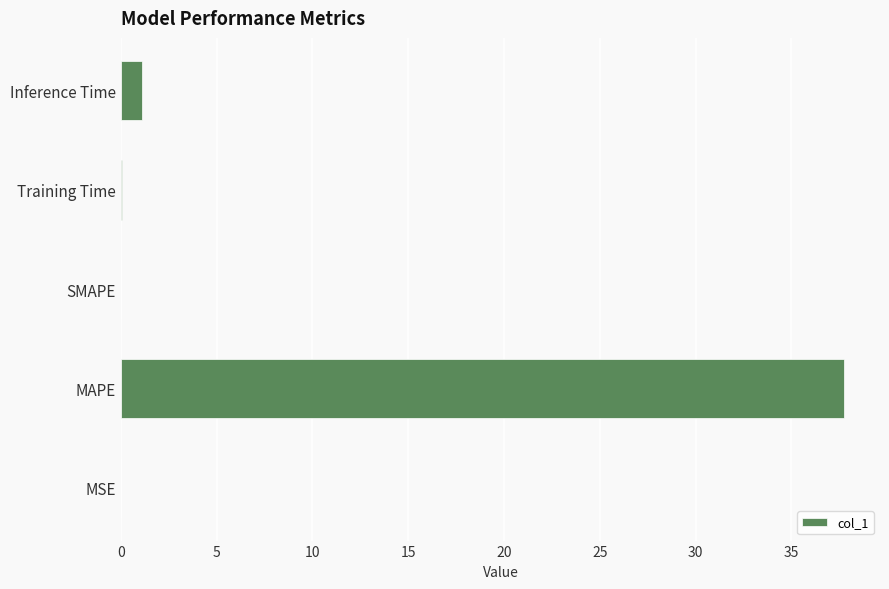

Which has a higher value, SMAPE or Inference Time?

Inference Time